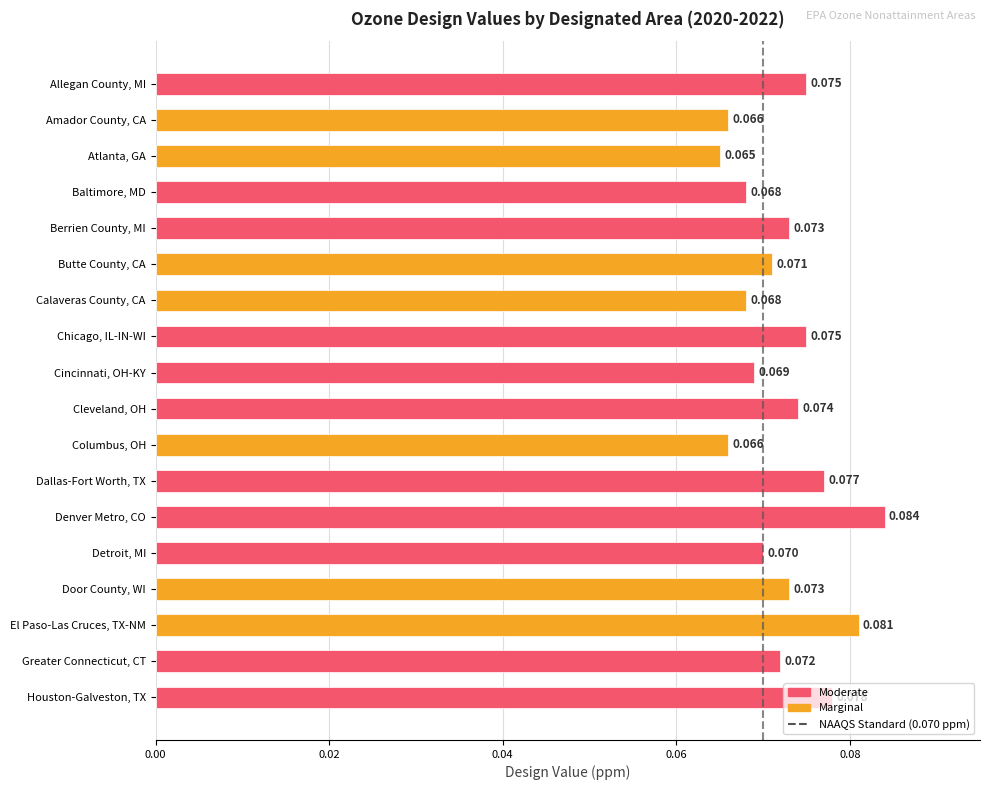

Which label corresponds to the smallest value in the chart?

Atlanta, GA